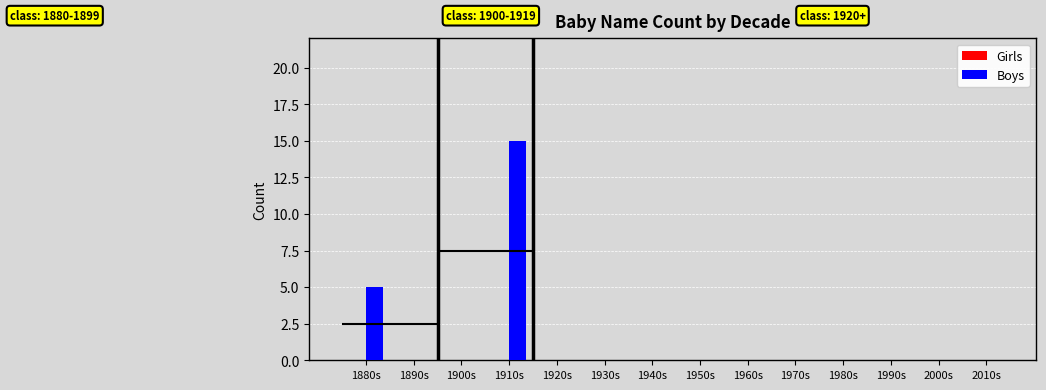

At which label does Girls reach its minimum?

1880s